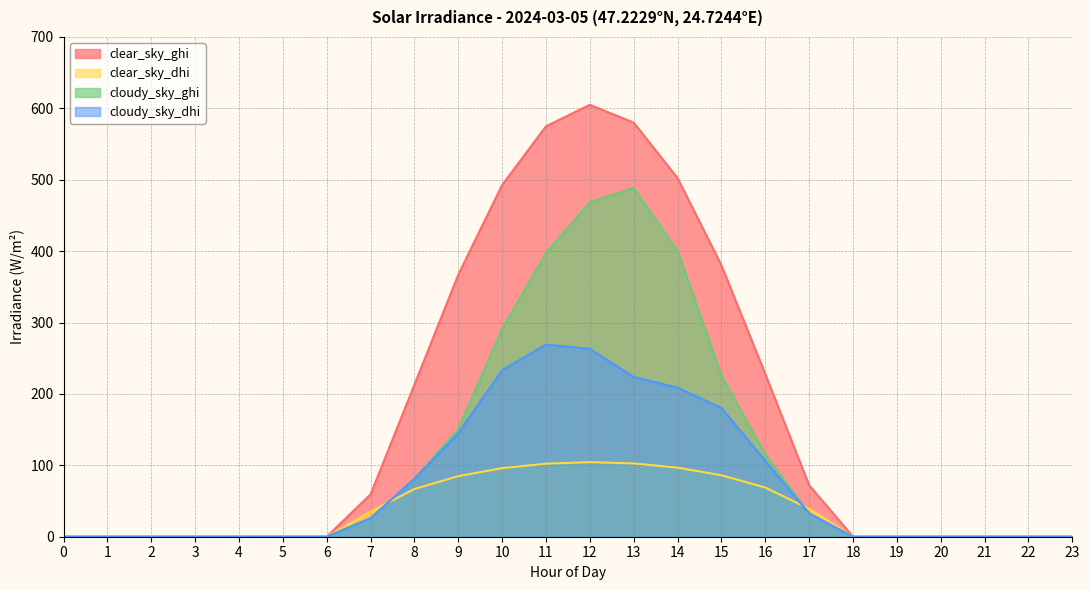

At which category does clear_sky_dhi reach its first local peak?

12